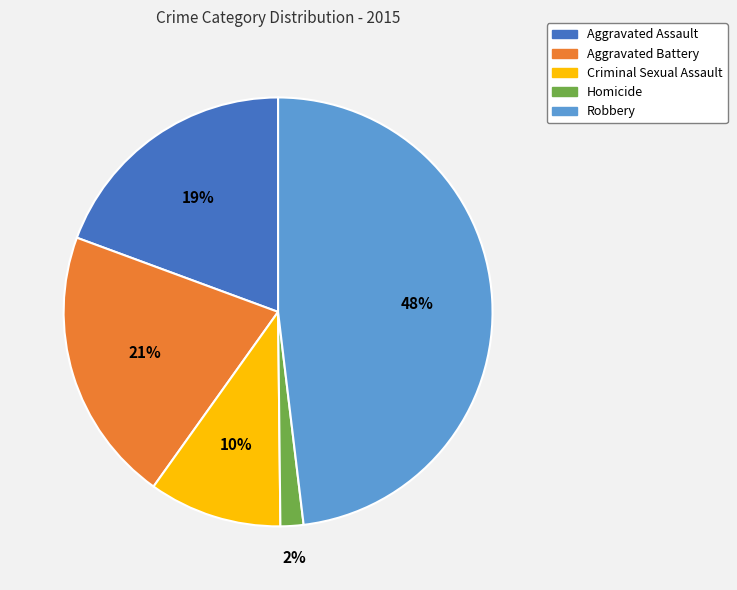

To the nearest percent, what percentage of the pie is Robbery?

48%